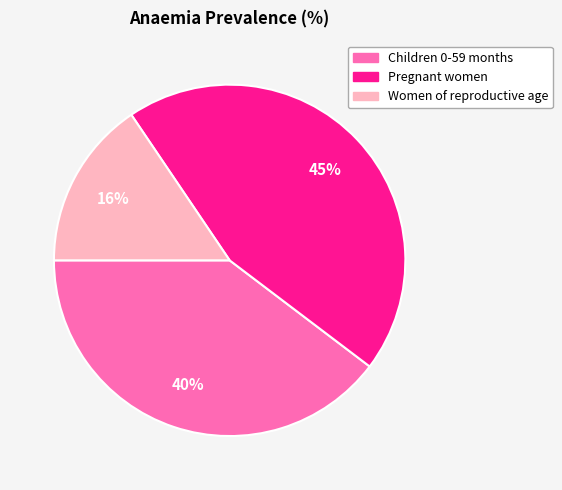

To the nearest percent, what percentage of the pie is Children 0-59 months?

40%